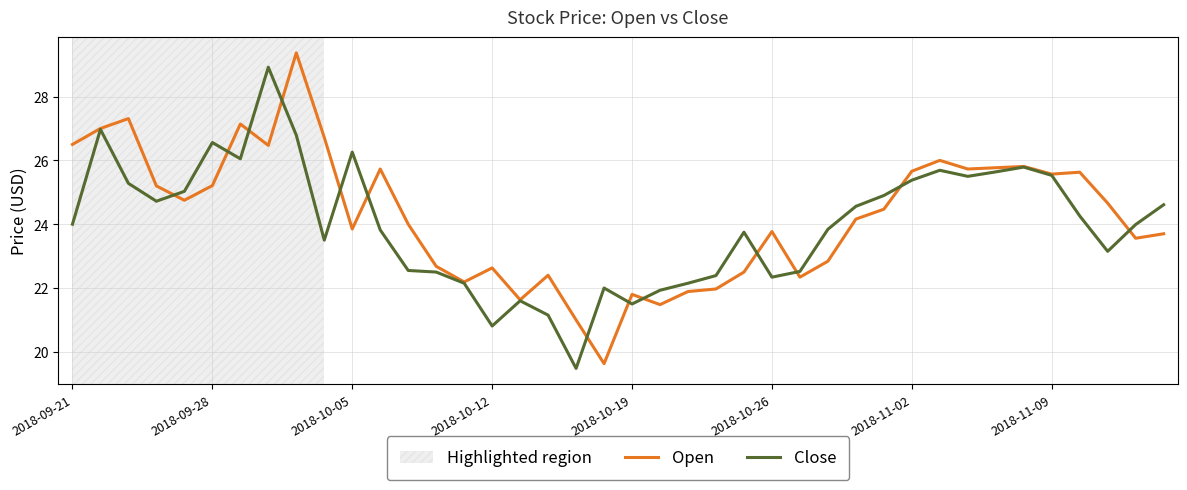

What is the lowest value of the Close series?

19.5